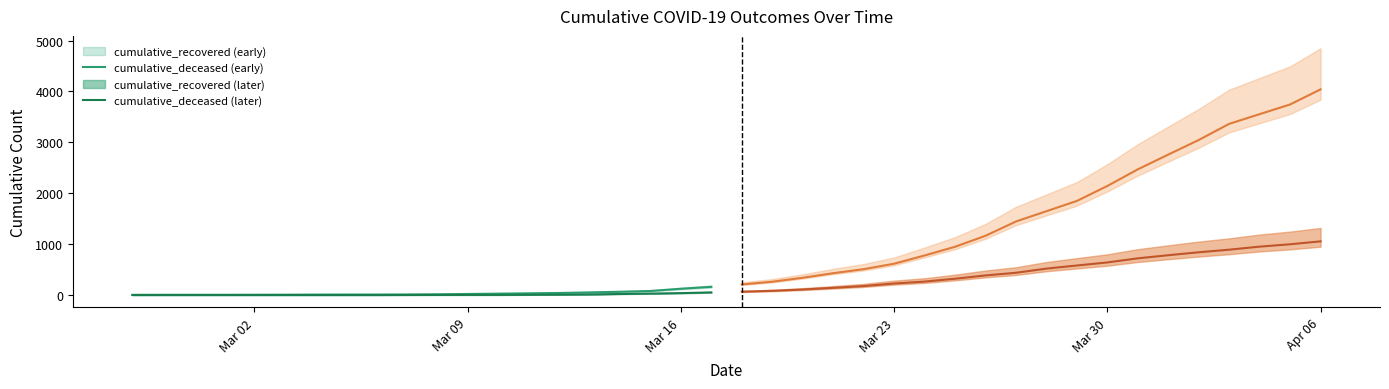

List the series in order of their peak value, highest first.

cumulative_recovered, cumulative_deceased